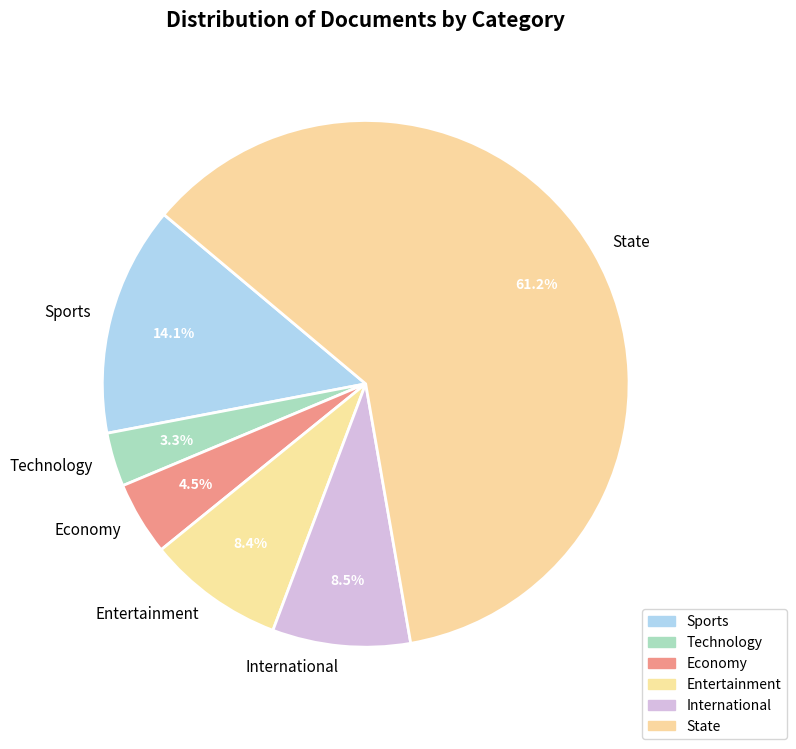

To the nearest percent, what is the difference between the Sports and Entertainment slice percentages?

6%